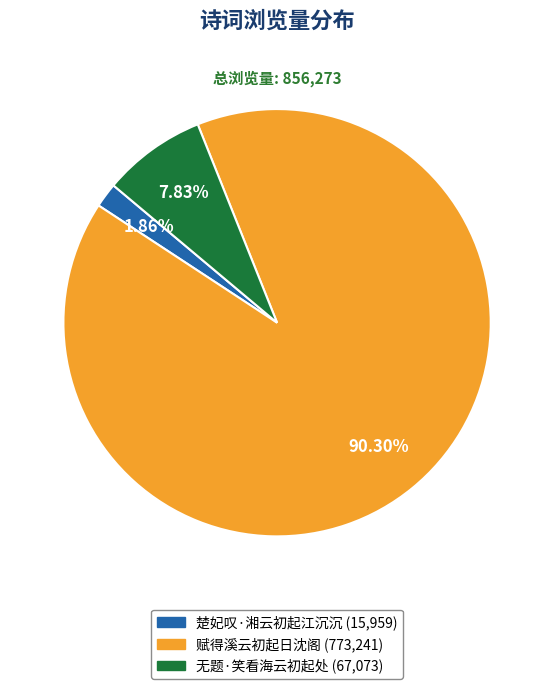

What is the smallest slice in the pie chart?

楚妃叹·湘云初起江沉沉